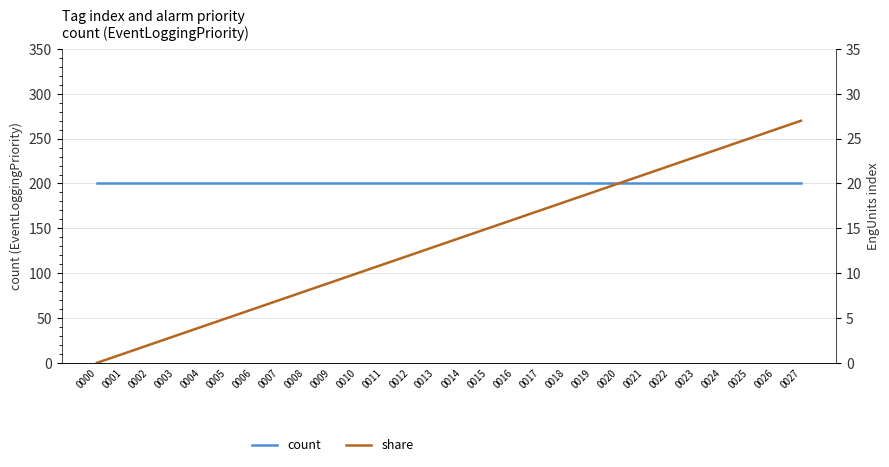

Rank the series at 0006 from lowest to highest value.

share, count